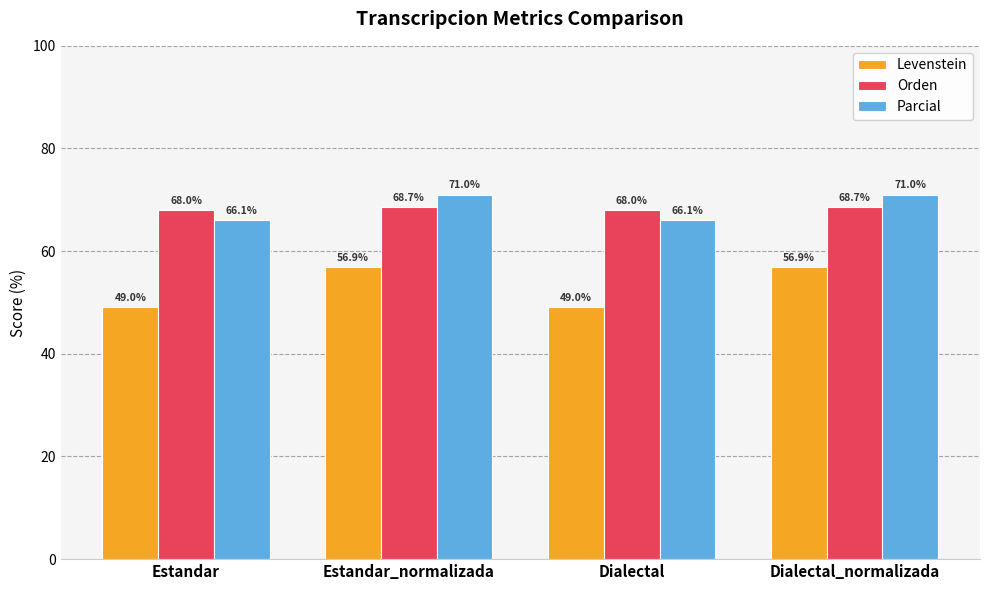

List the series in order of their peak value, highest first.

Parcial, Orden, Levenstein